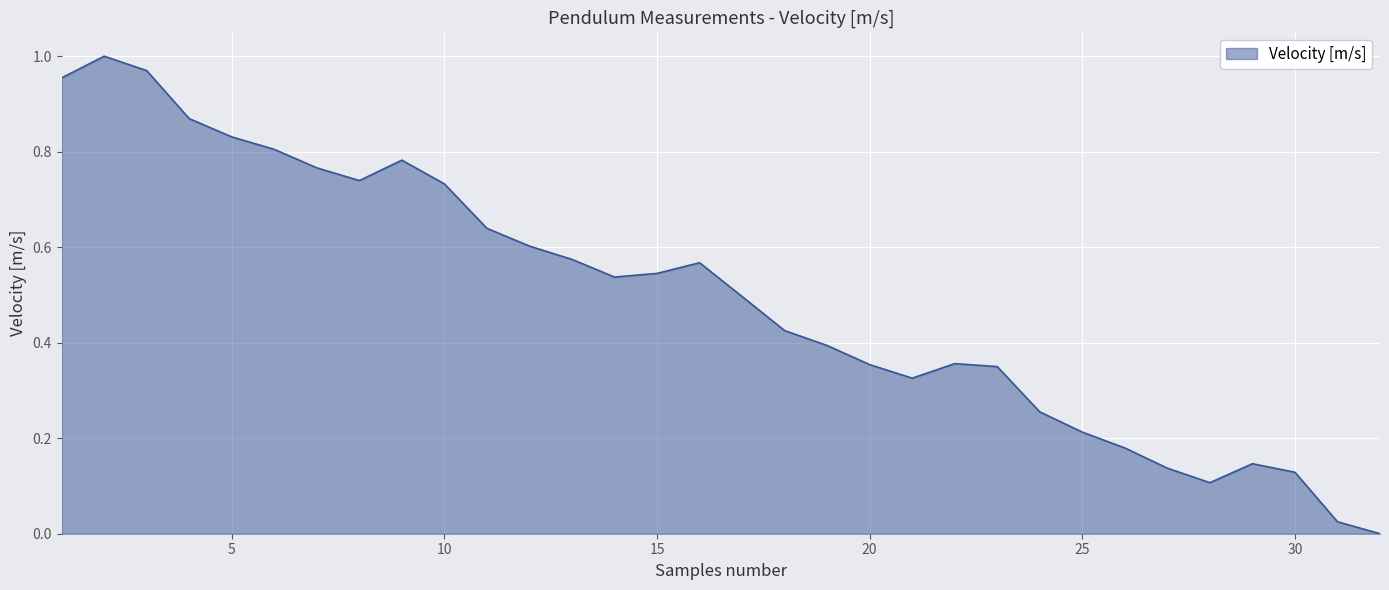

Rank the categories by value from lowest to highest.

32, 31, 28, 30, 27, 29, 26, 25, 24, 21, 23, 20, 22, 19, 18, 17, 14, 15, 16, 13, 12, 11, 10, 8, 7, 9, 6, 5, 4, 1, 3, 2